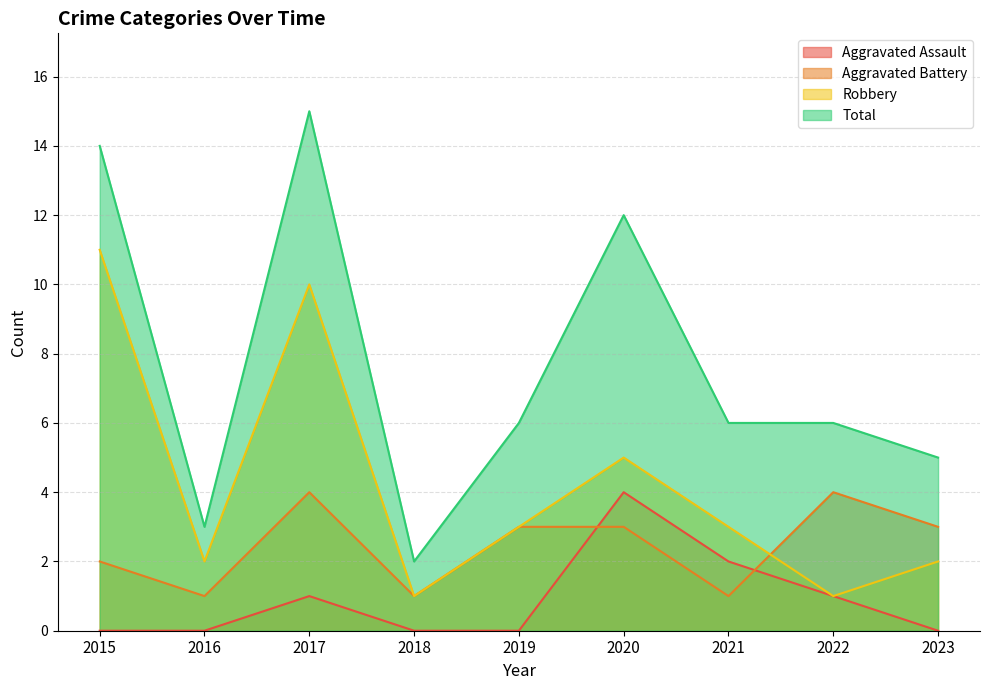

True or false: Aggravated Battery has more than 2 points higher than both neighbors.

False